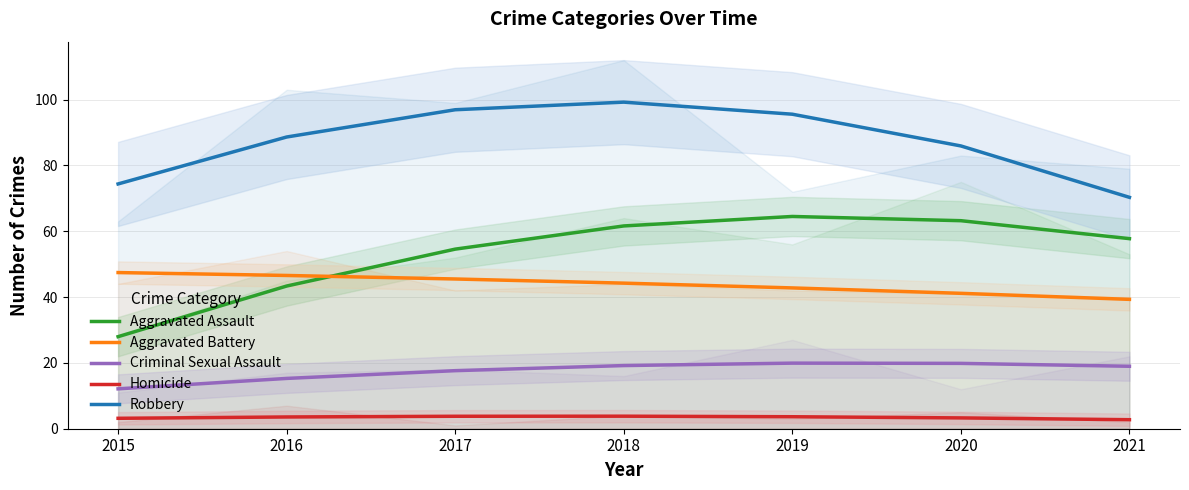

How many data points in Aggravated Assault are less than 57?

3